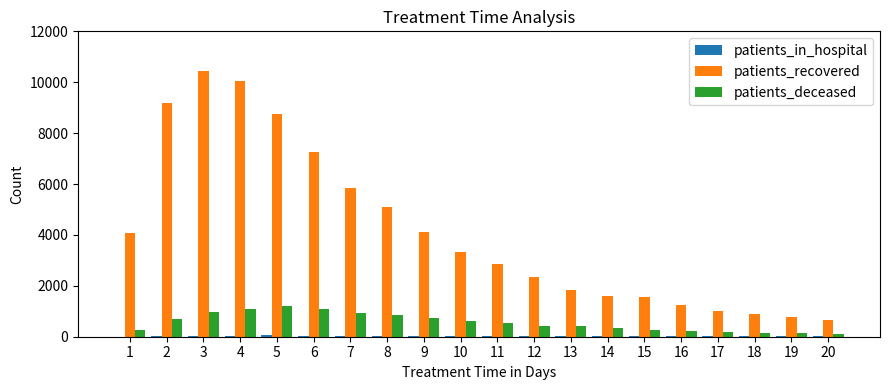

What is the approximate value of patients_recovered at 12?

2337